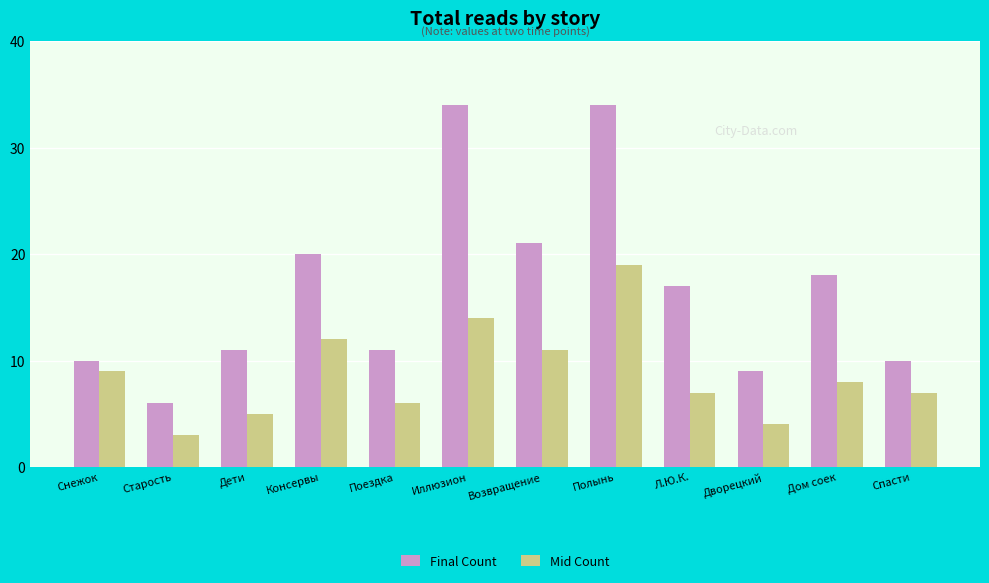

Rank the series by their average value, from lowest to highest.

Mid Count, Final Count